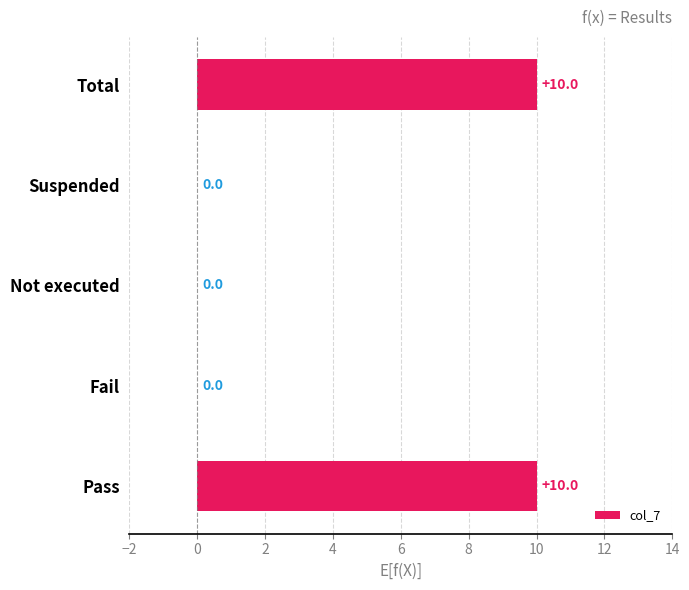

Which has a higher value, Pass or Fail?

Pass